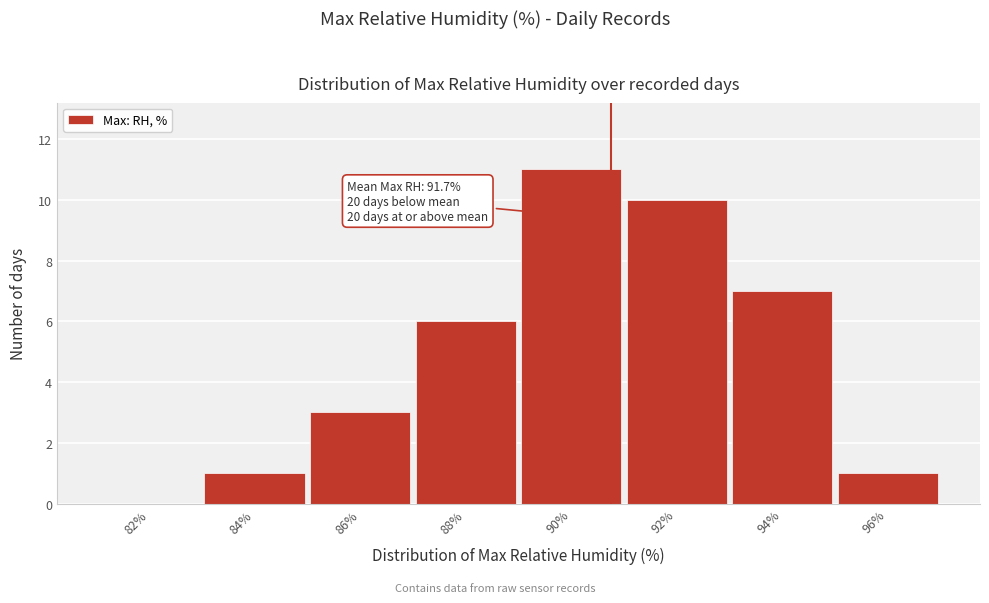

Reading left to right, what are all the values shown in this chart?

82%=0	84%=1	86%=3	88%=6	90%=11	92%=10	94%=7	96%=1